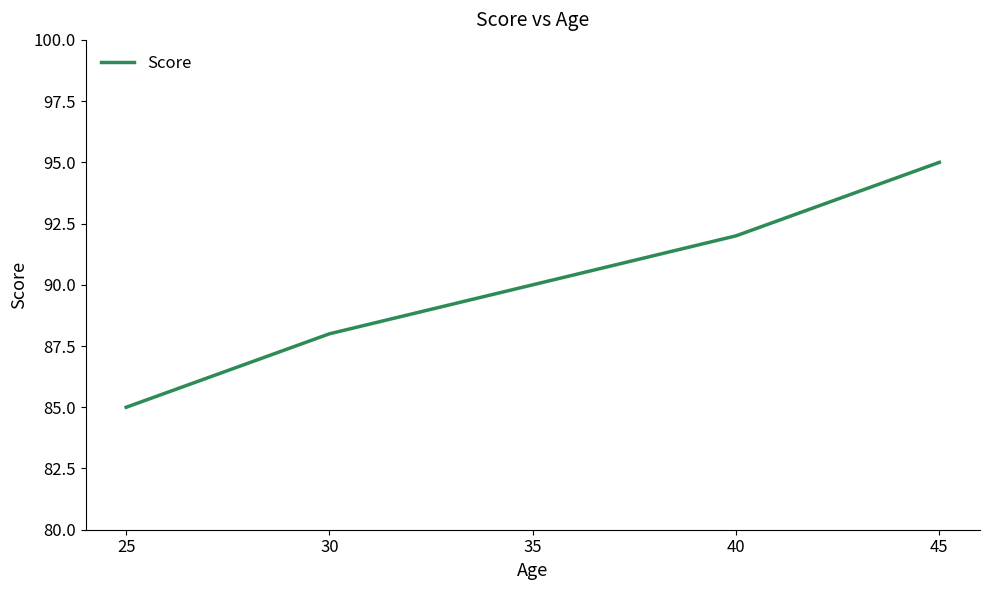

Reading right to left, list all the values displayed in this chart.

45=95	40=92	35=90	30=88	25=85